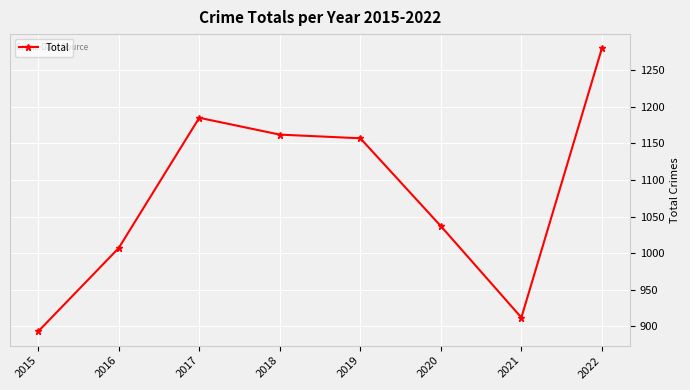

What is the change in value from 2016 to 2019?

+150